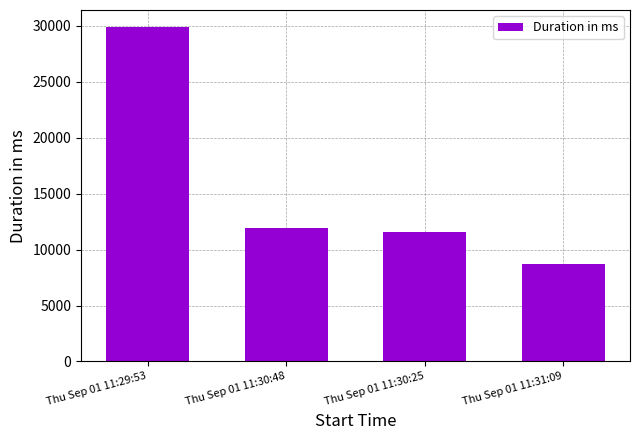

What is the smallest value displayed?

8683